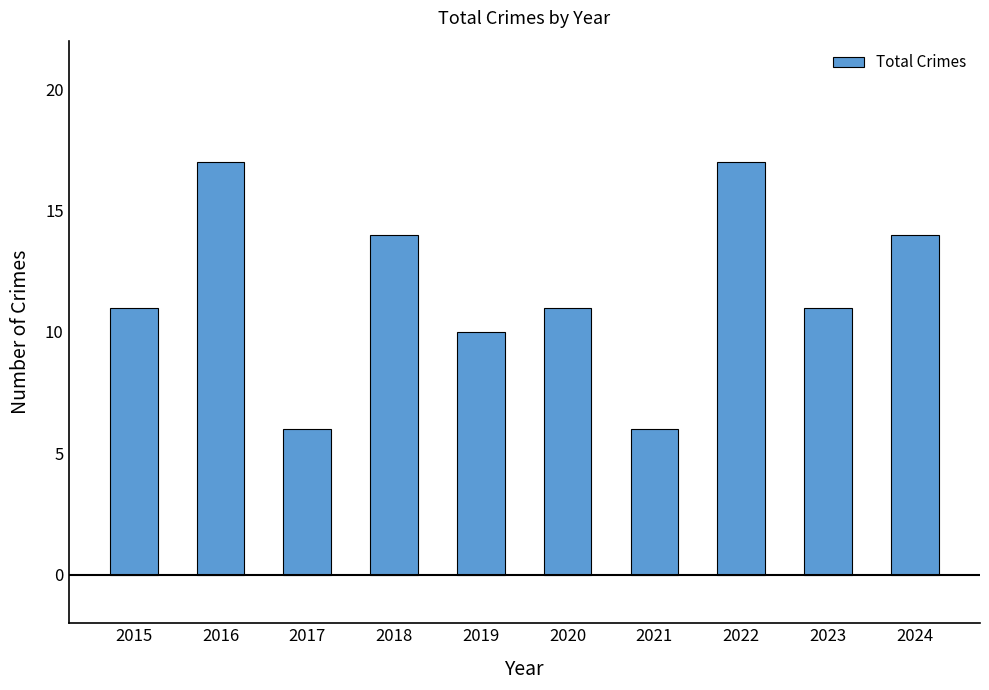

Does the chart contain any negative values?

No